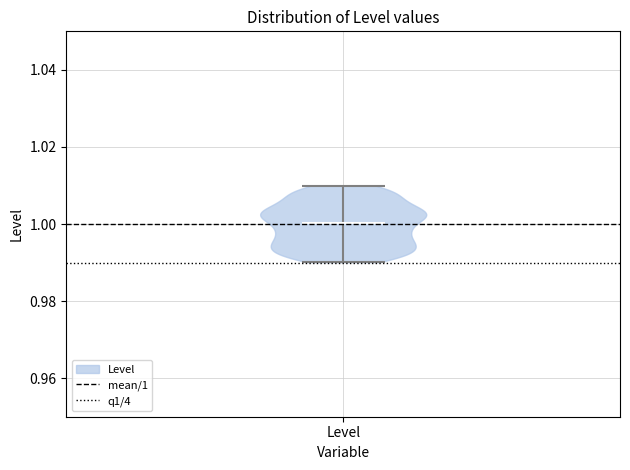

Read this violin plot against the y-axis: where its median line is, and the lowest and highest points the violin reaches. The values are not printed on the chart, so give them approximately, as read against the axis.

median line 1.00, lowest point 0.99, highest point 1.01